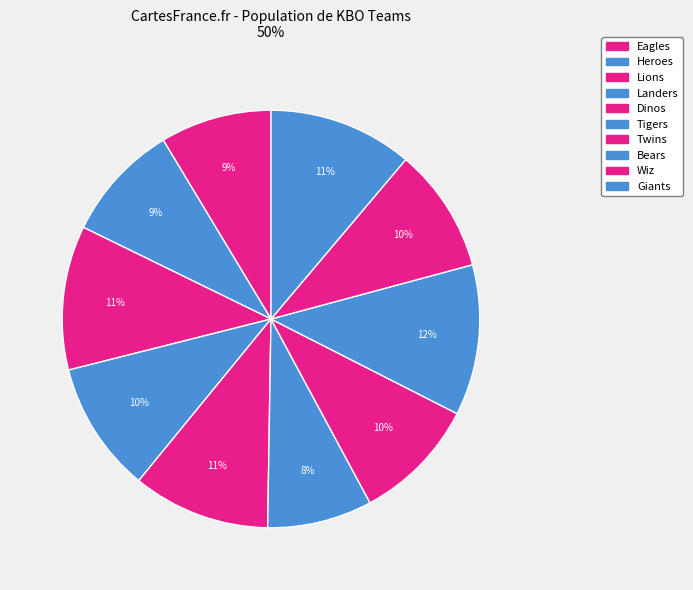

To the nearest percent, what percentage of the pie is Bears?

12%